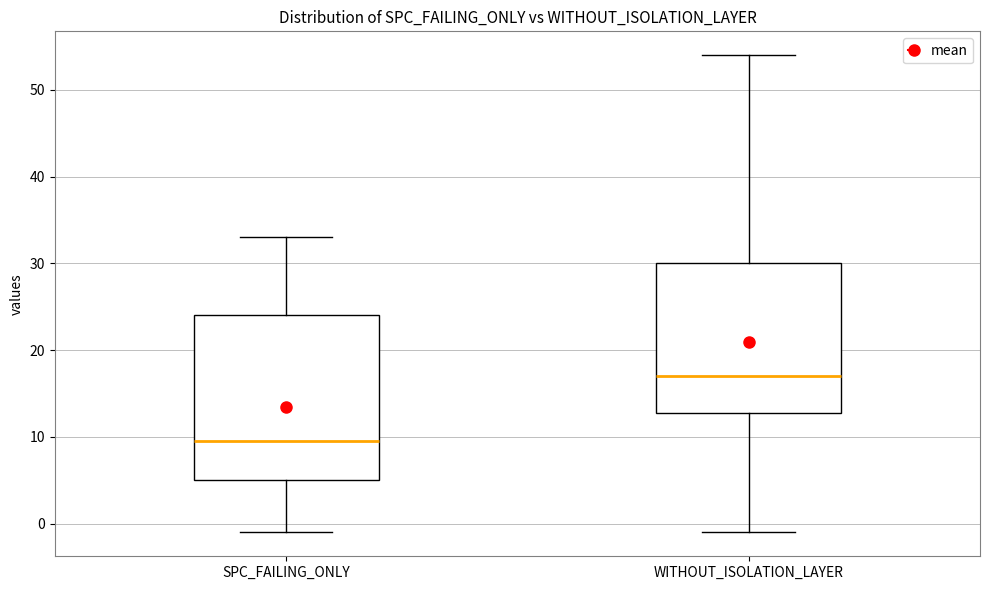

Which box is the tallest, from its lower edge to its upper edge?

SPC_FAILING_ONLY